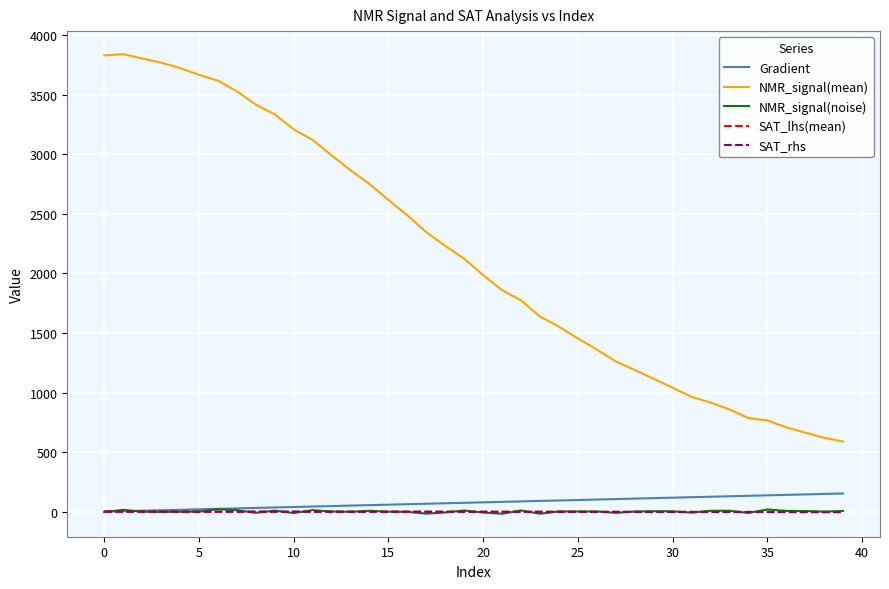

How many values in the Gradient series exceed 78?

20